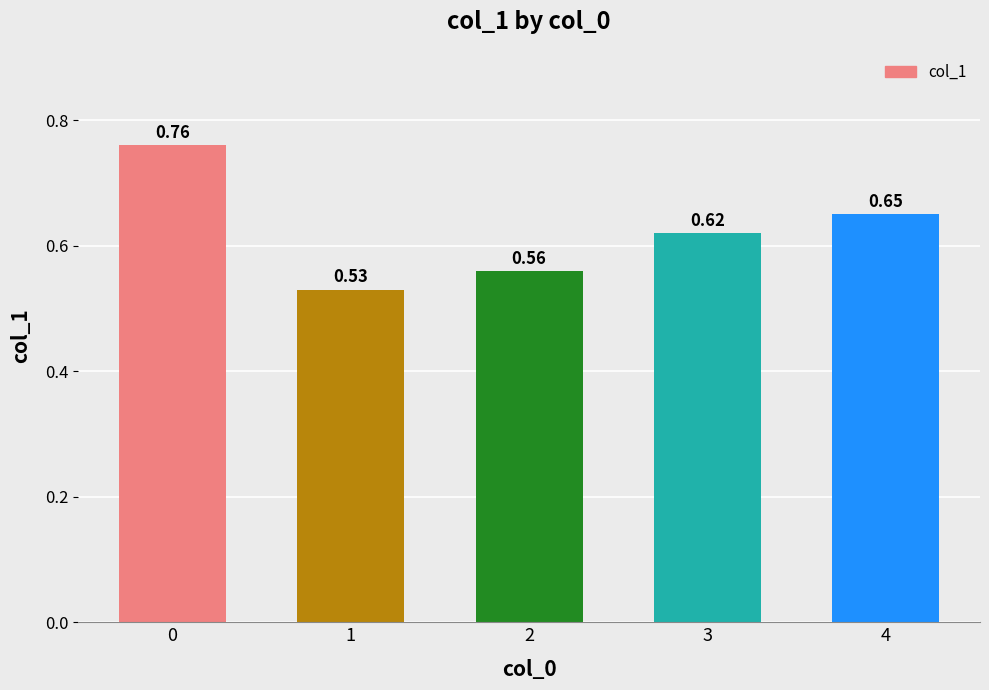

What is the change in value from 2 to 4?

+0.1